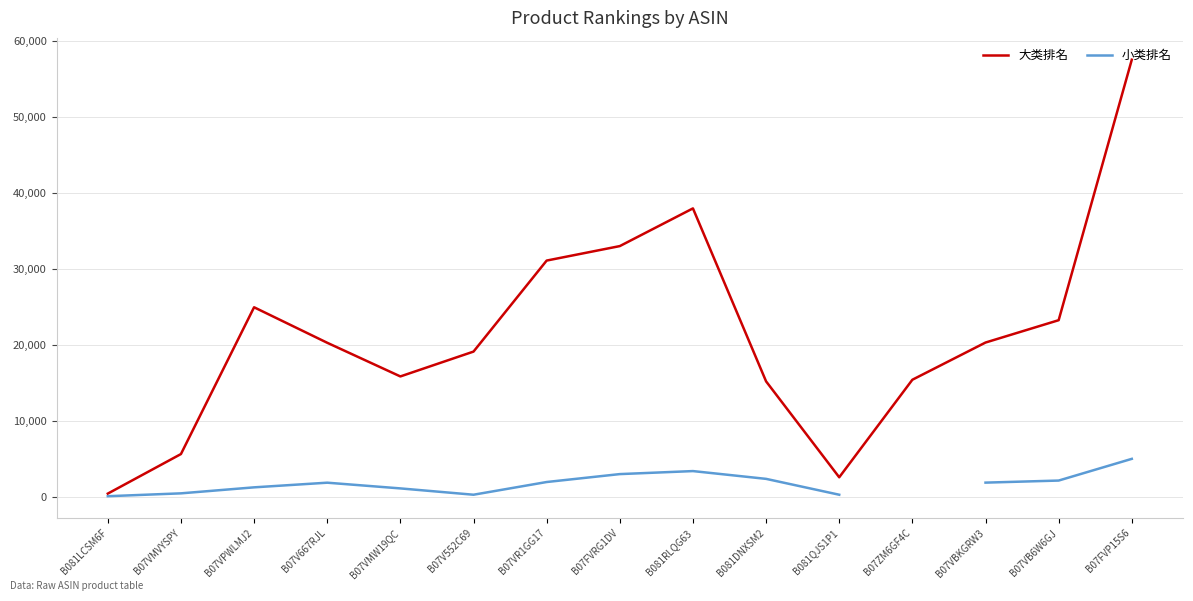

What is the value of the 大类排名 point at the 1st from the left?

384.0